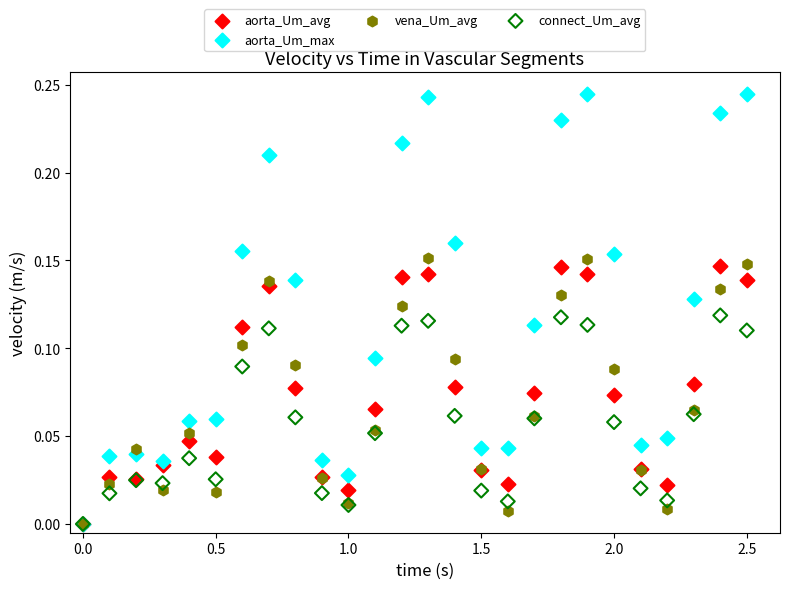

What are all the series names shown in the legend?

aorta_Um_avg, aorta_Um_max, vena_Um_avg, connect_Um_avg